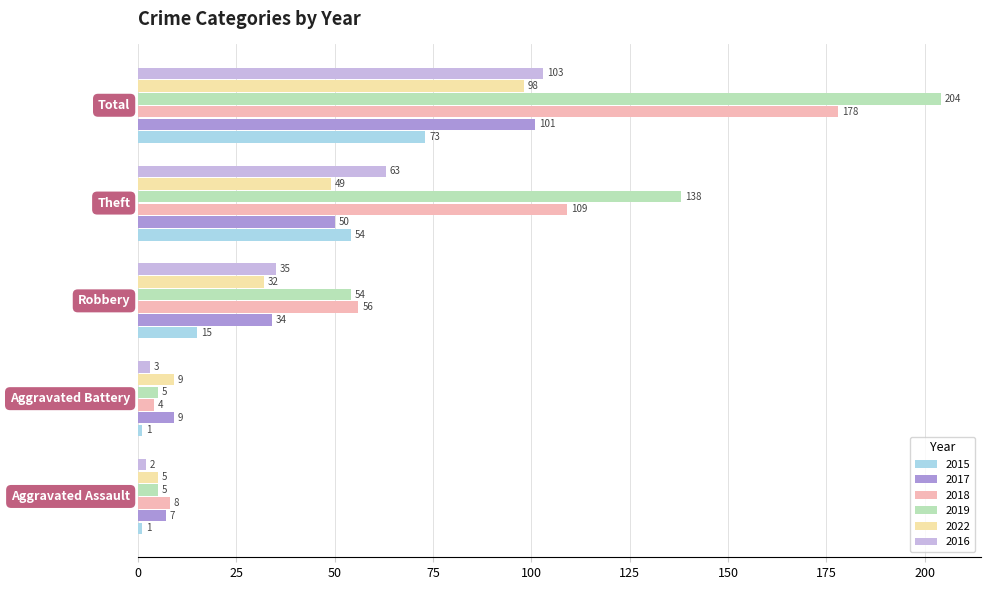

Which series has the largest total across all categories?

2019